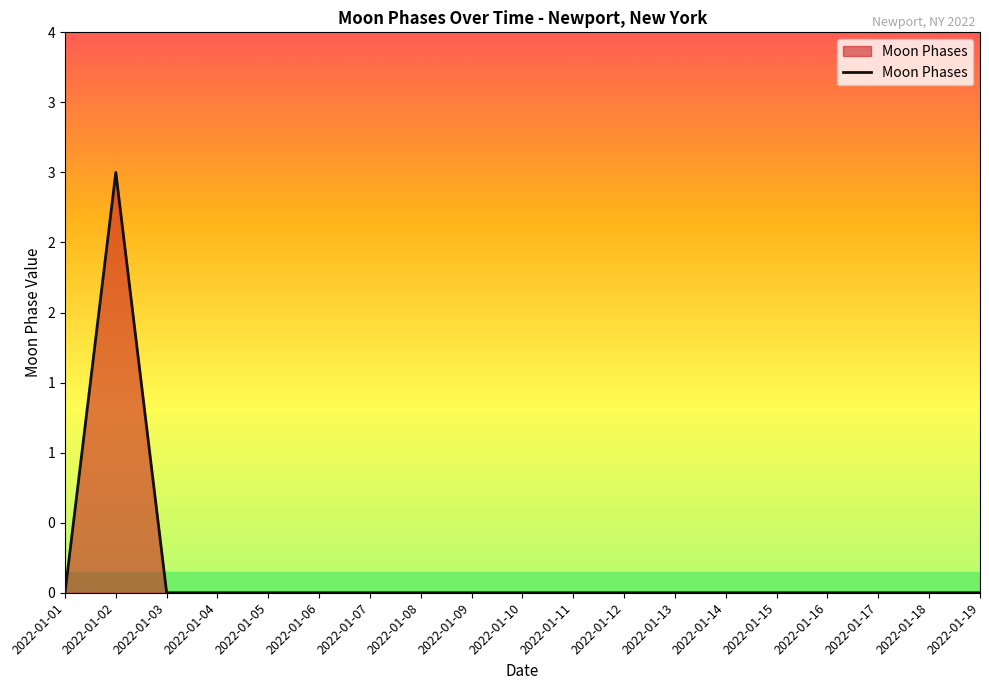

Reading left to right, extract all data points from this chart.

2022-01-01=0	2022-01-02=3	2022-01-03=0	2022-01-04=0	2022-01-05=0	2022-01-06=0	2022-01-07=0	2022-01-08=0	2022-01-09=0	2022-01-10=0	2022-01-11=0	2022-01-12=0	2022-01-13=0	2022-01-14=0	2022-01-15=0	2022-01-16=0	2022-01-17=0	2022-01-18=0	2022-01-19=0